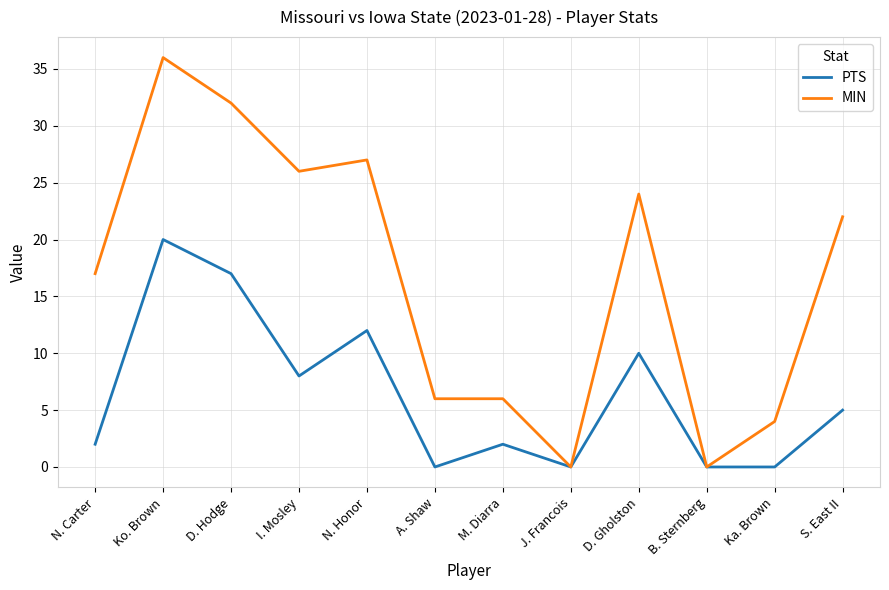

Which category has the highest value in the MIN series?

Ko. Brown